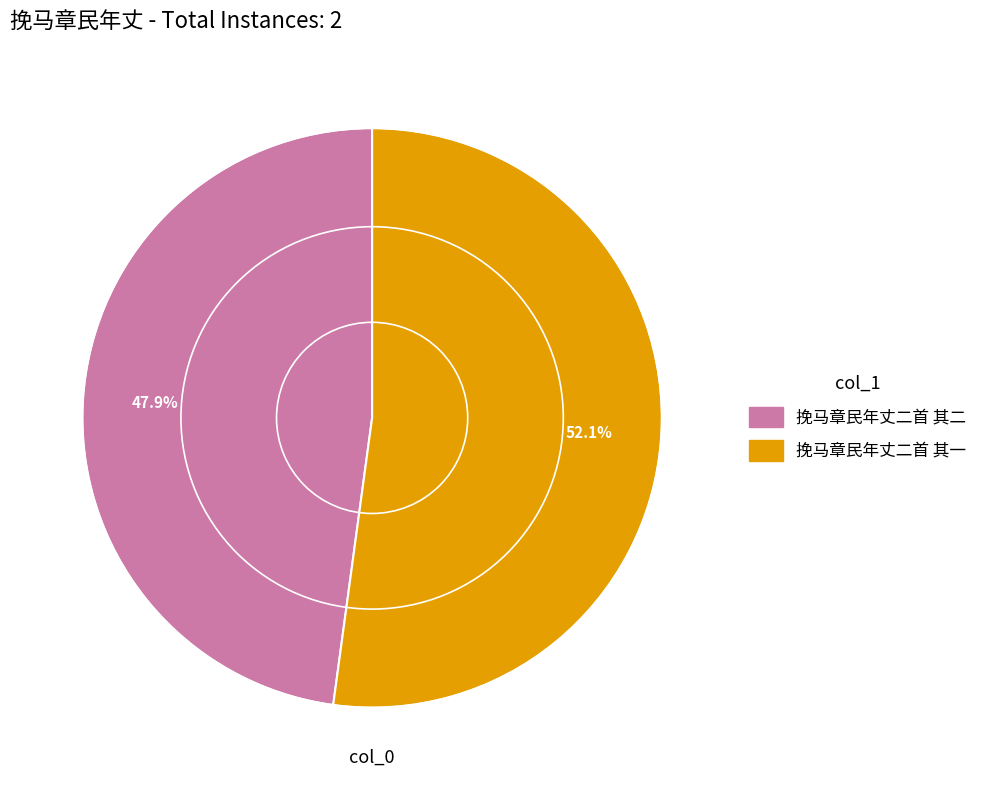

The 挽马章民年丈二首 其一 slice represents 52% of the pie. True or false?

True